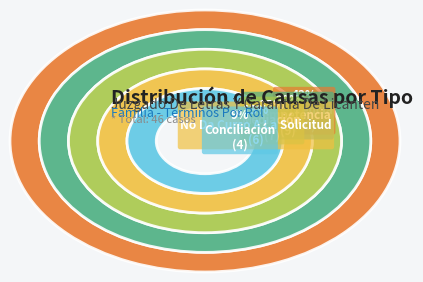

To the nearest percent, what is the difference between the Incompetencia and Conciliación slice percentages?

11%